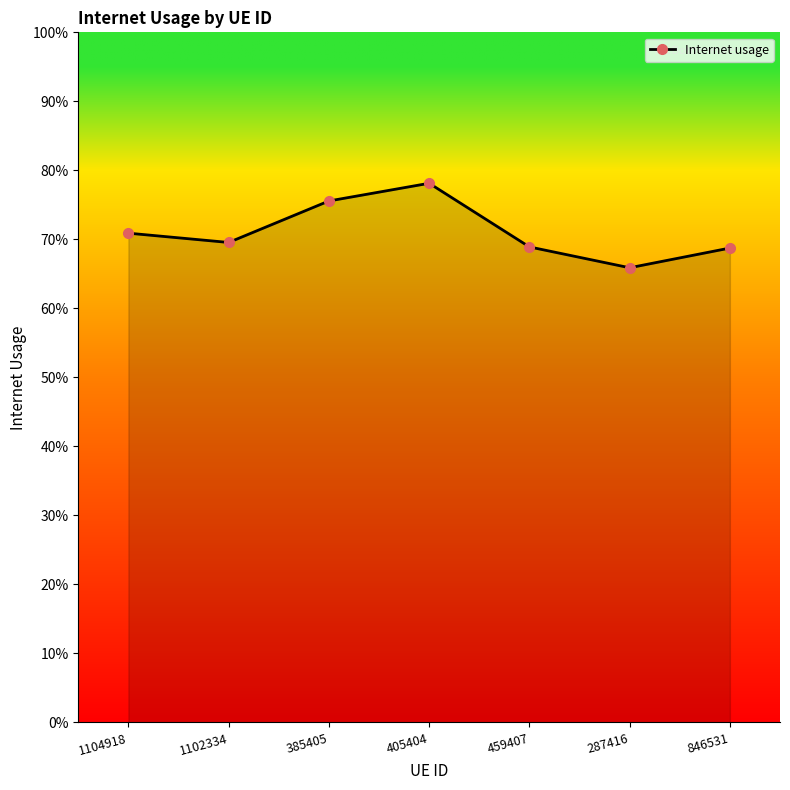

Is this an area chart (filled region under the line)?

Yes